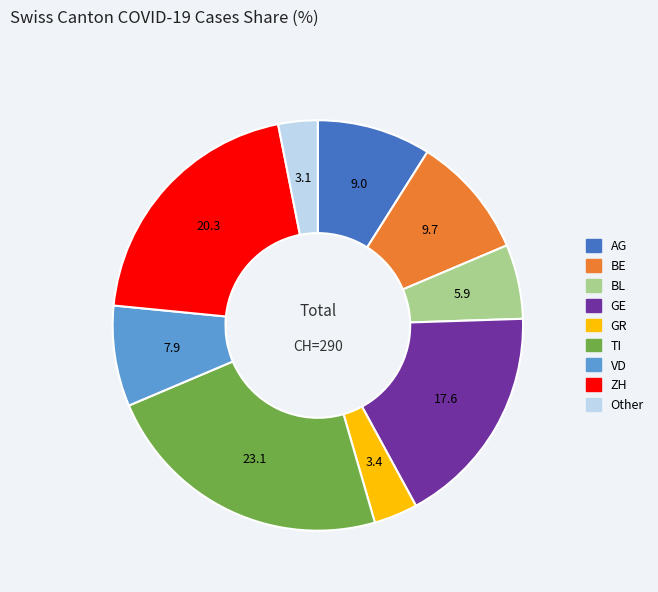

Is there a majority slice in this chart?

No